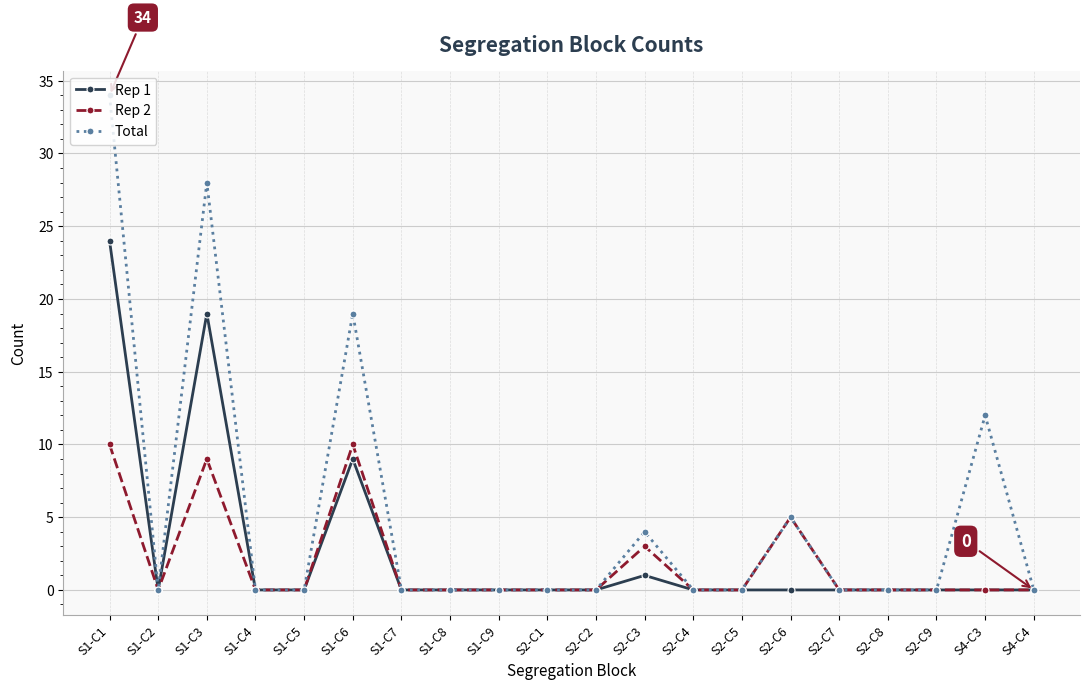

What is the difference between the Rep 1 values at S1-C1 and S2-C9?

24